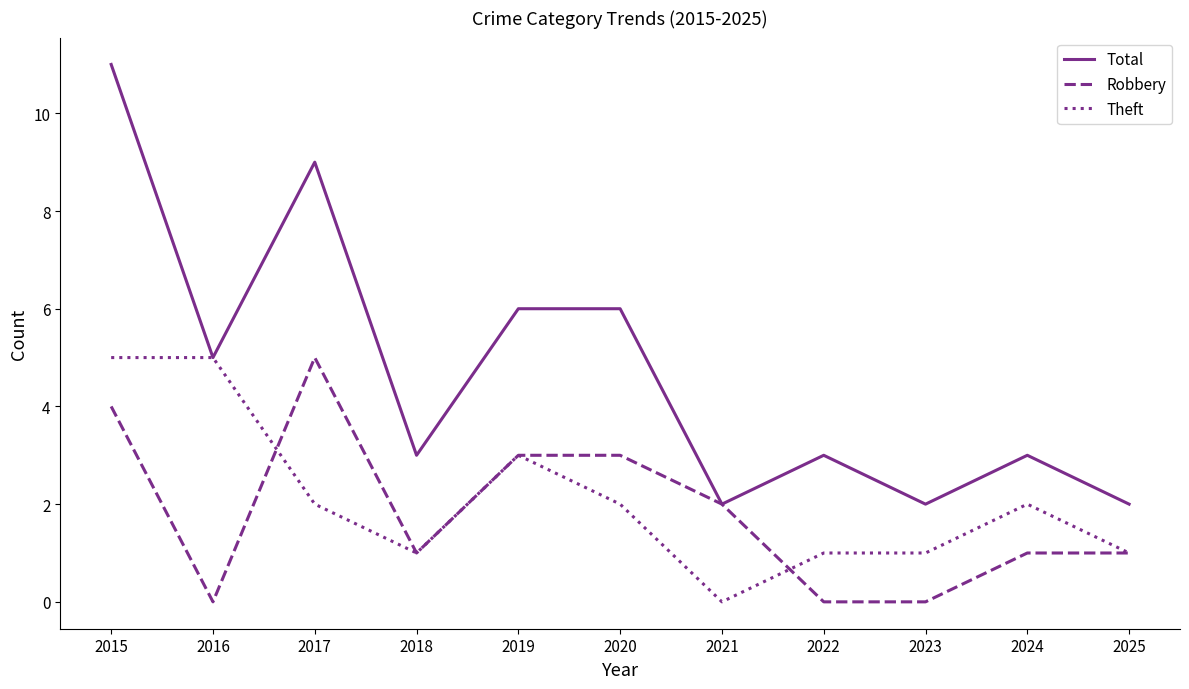

True or false: Total has a value of 8 at 2016.

False